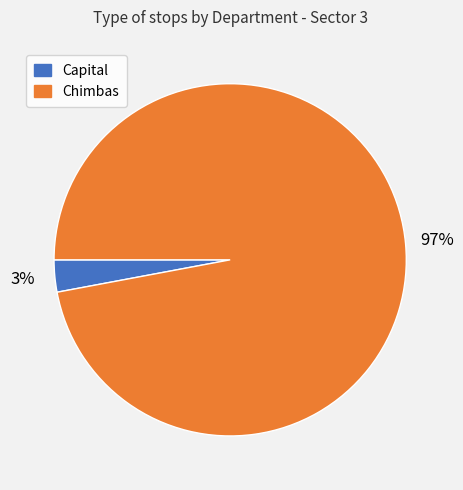

Does any single category account for the majority?

Yes